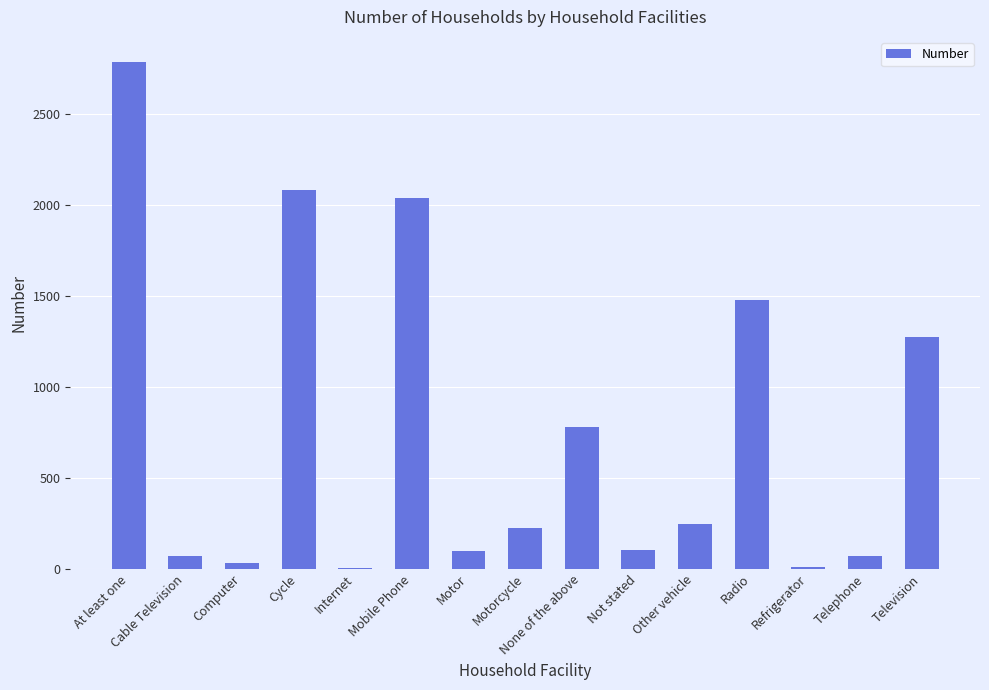

At which label does the data first exceed 225?

At least one